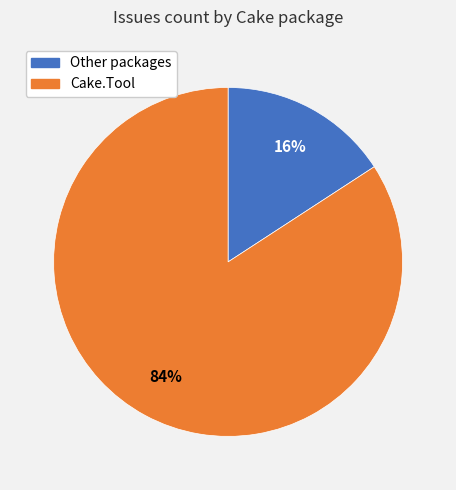

Is there a majority slice in this chart?

Yes